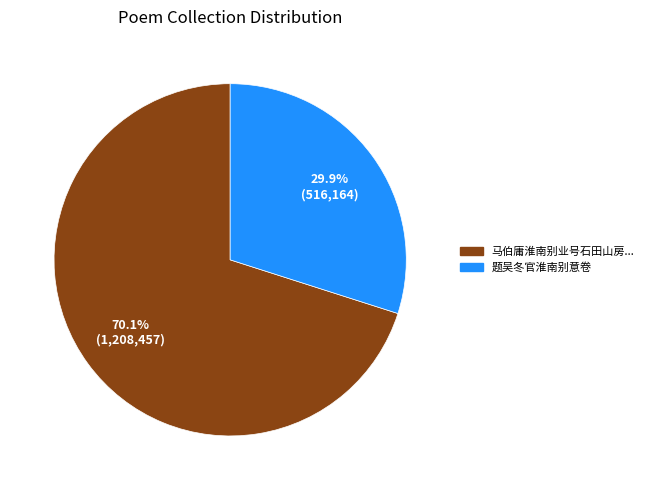

Is there any slice that represents more than half of the pie?

Yes